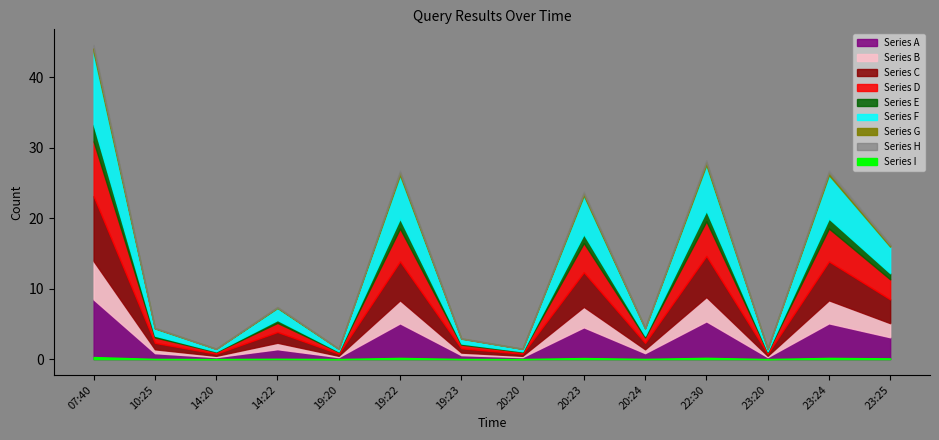

How many data points does each series have?

14